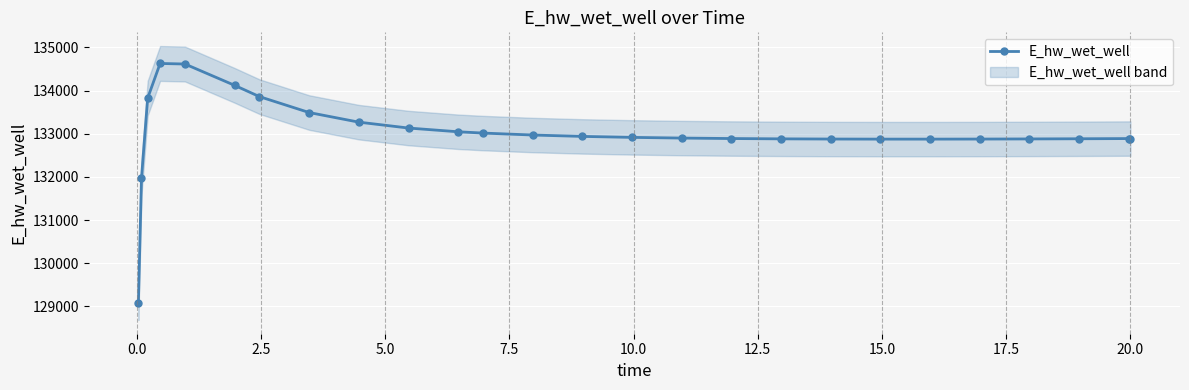

What is the value of the E_hw_wet_well point at the 3rd from the left?

133825.4